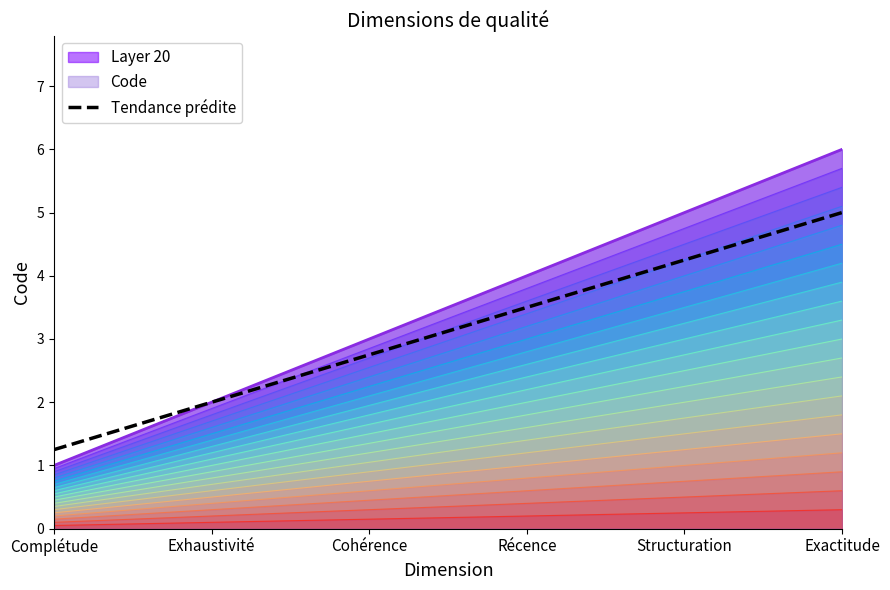

Rank the categories by value from highest to lowest.

Exactitude, Structuration, Récence, Cohérence, Exhaustivité, Complétude